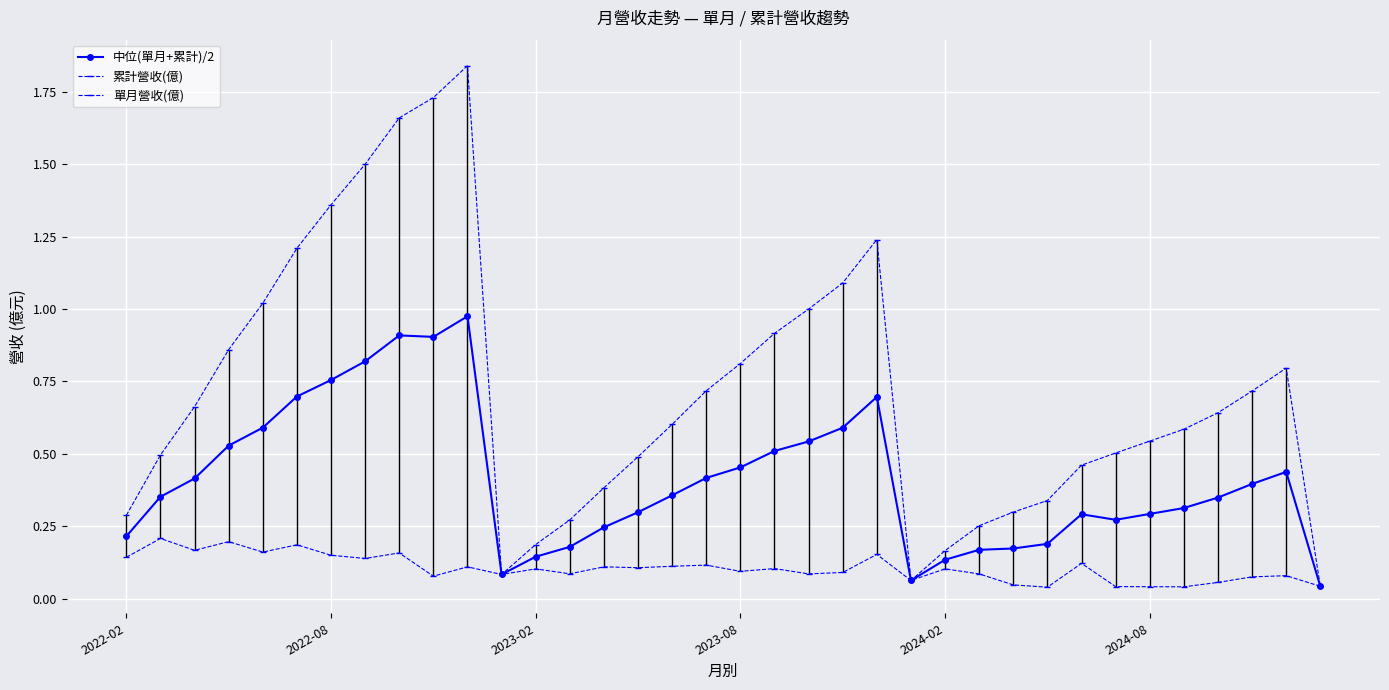

What is the difference between the 中位(單月+累計)/2 values at 2024-02 and 11?

0.5